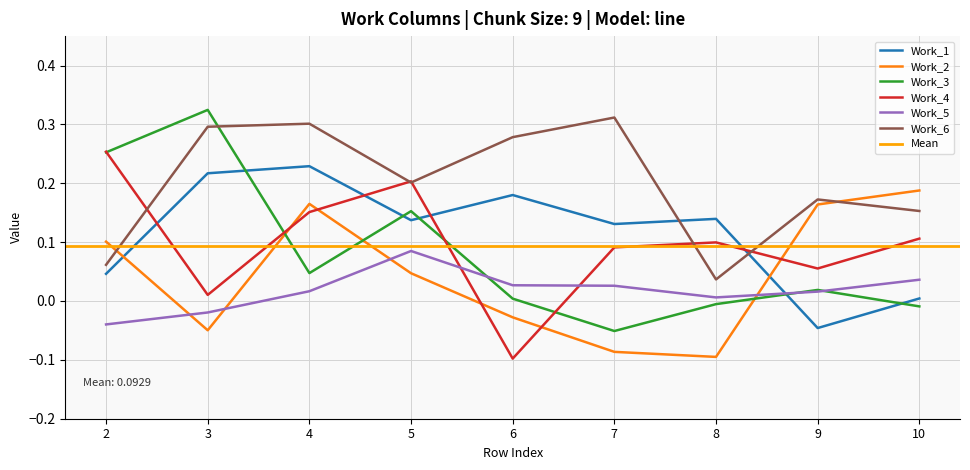

In Work_5, how many points are higher than both neighbors (excluding endpoints)?

1